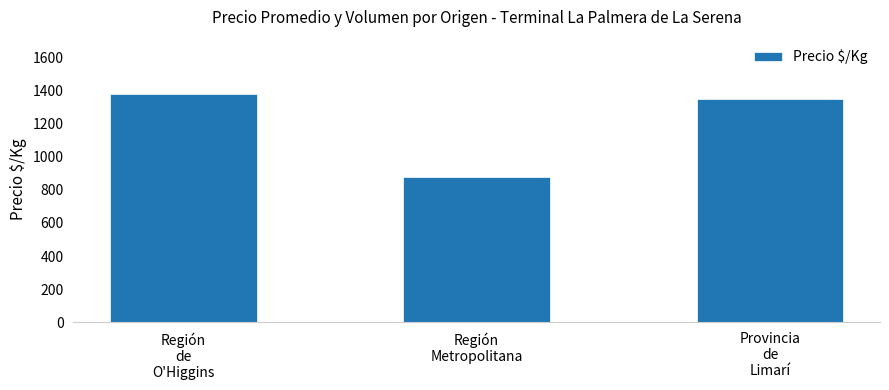

Between Región
de
O'Higgins and Provincia
de
Limarí, which is larger?

Región
de
O'Higgins